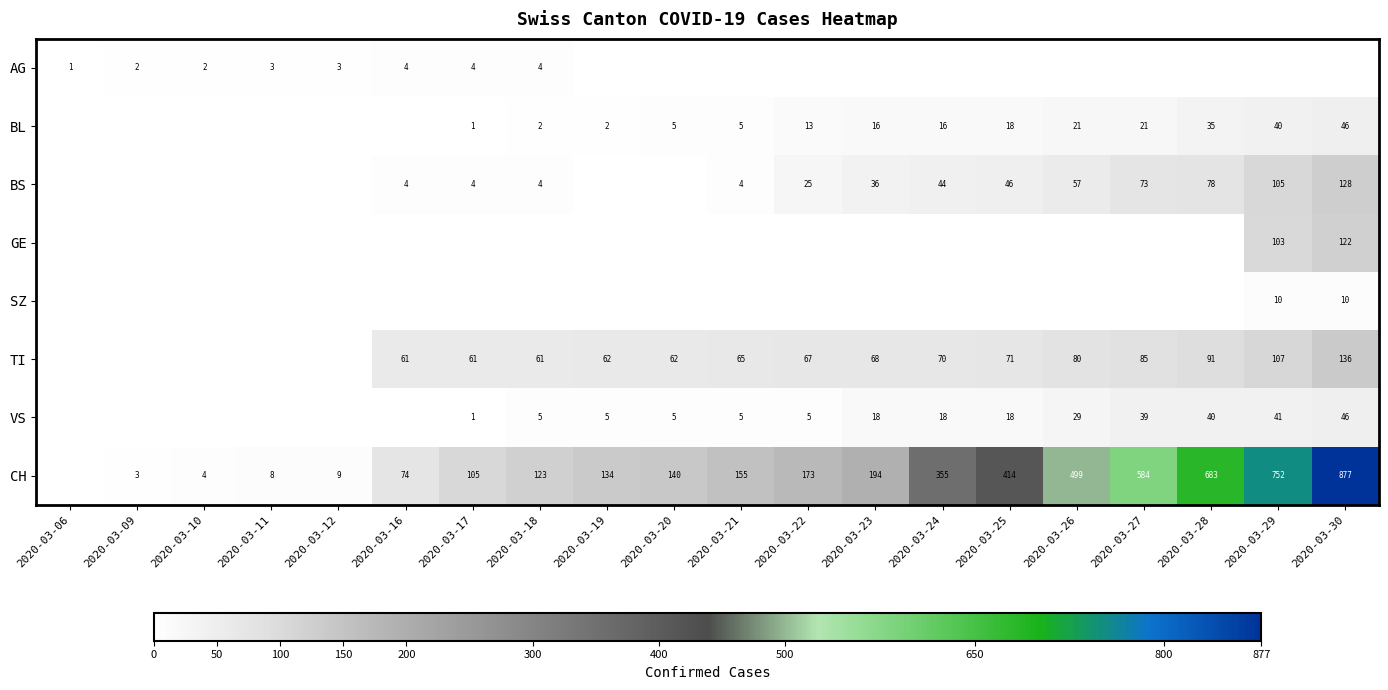

True or false: SZ has a value of 4 at 2020-03-29.

False